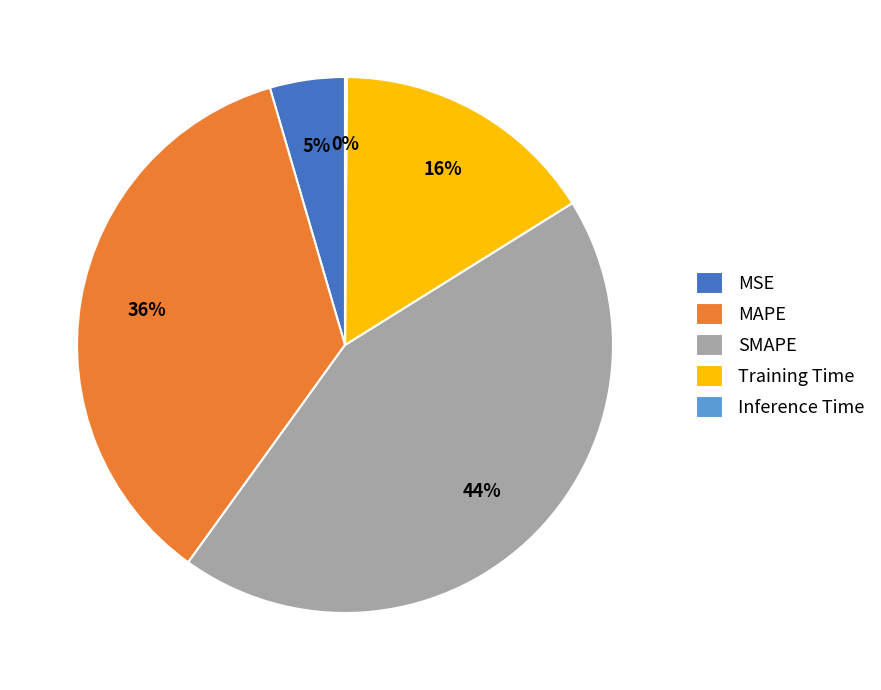

What is the largest slice in the pie chart?

SMAPE